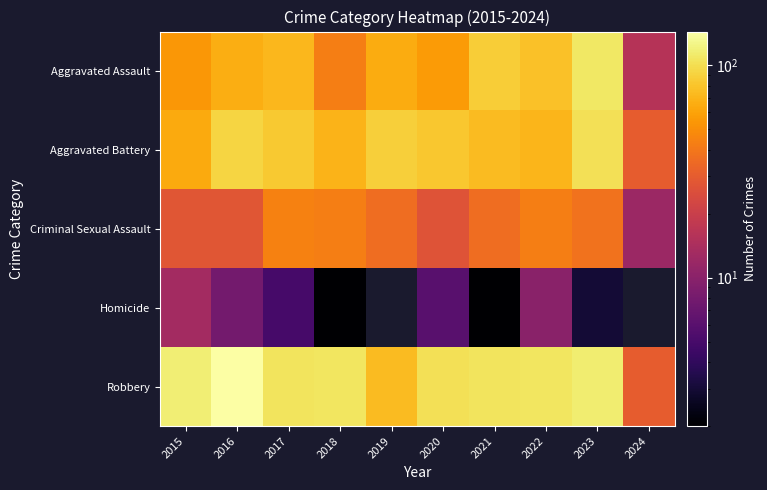

What is the average value of the Aggravated Battery series?

75.8